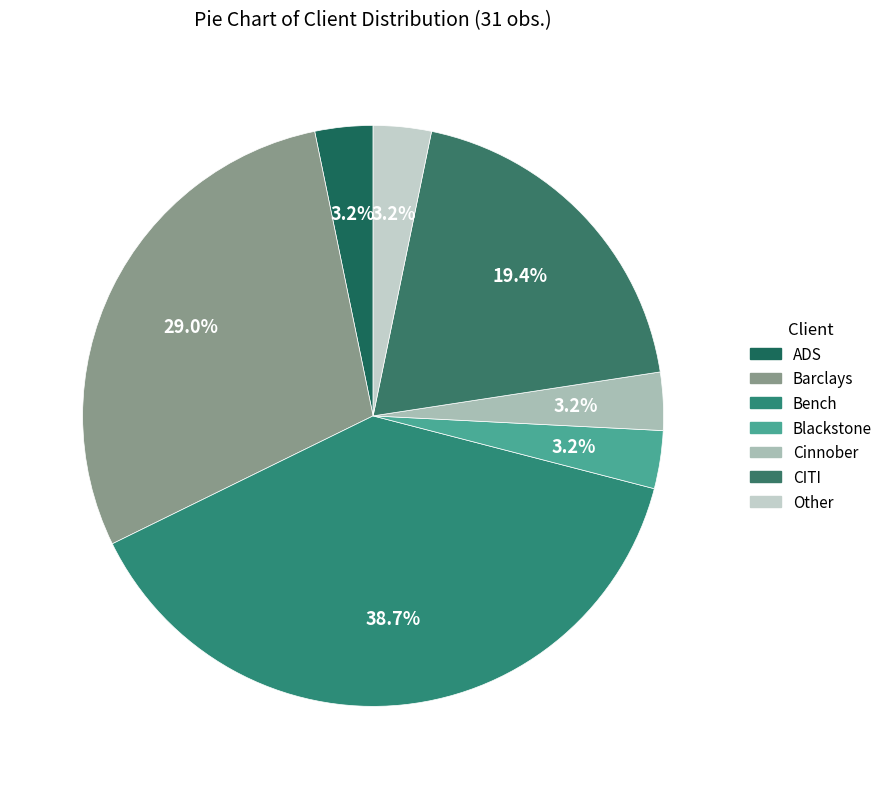

What percentage is NOT represented by Bench?

61.3%